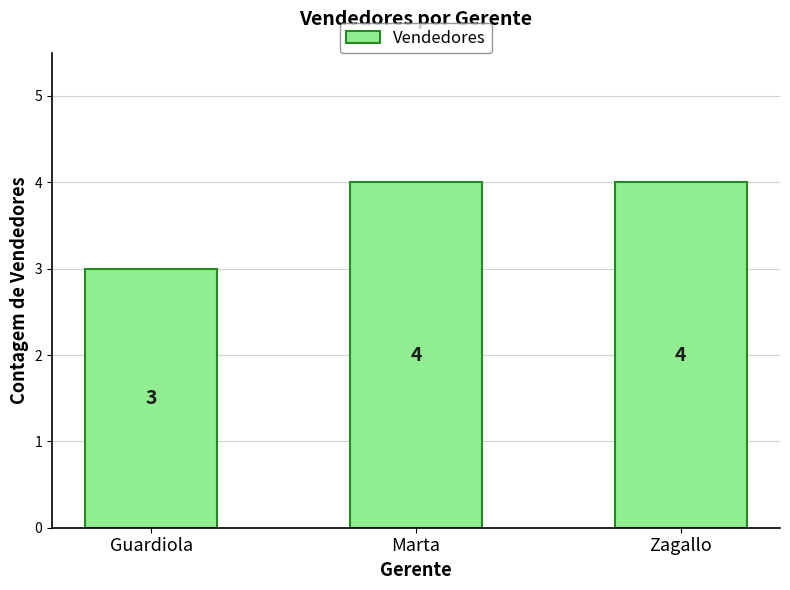

What value does the data have at Marta?

4